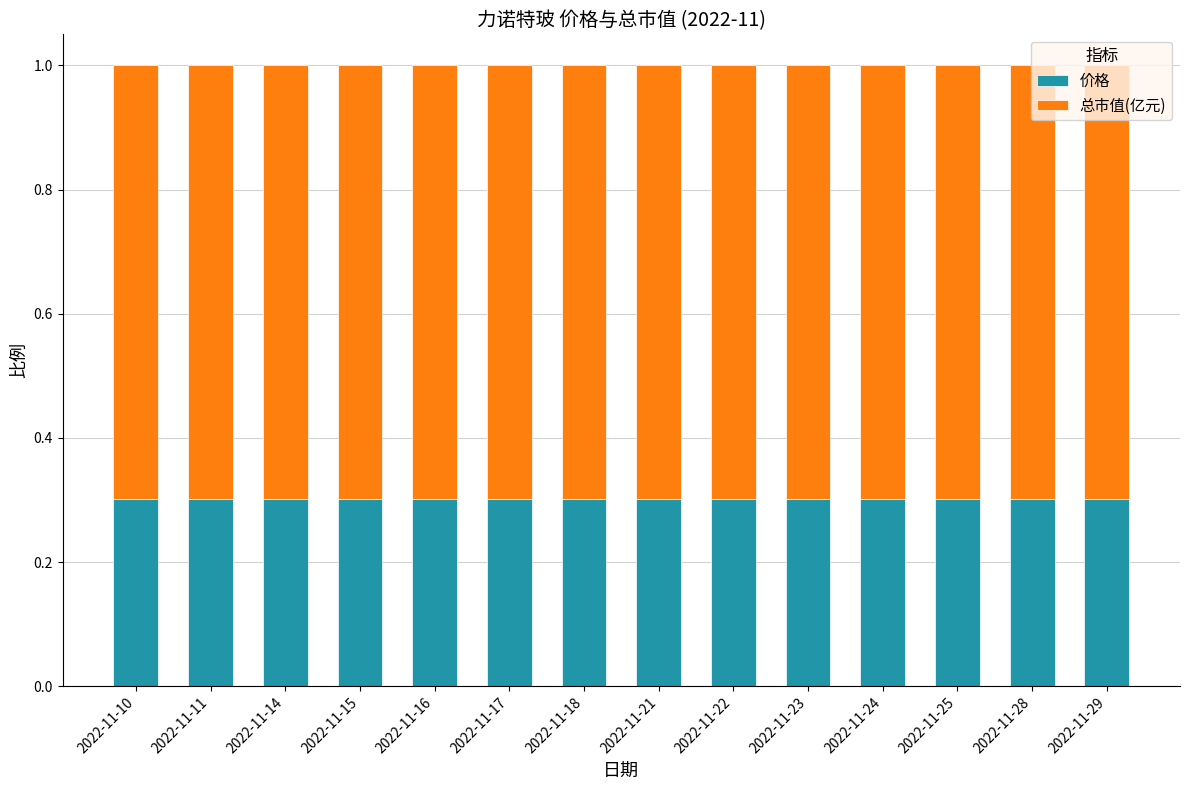

What is the sum of all 价格 values?

4.2